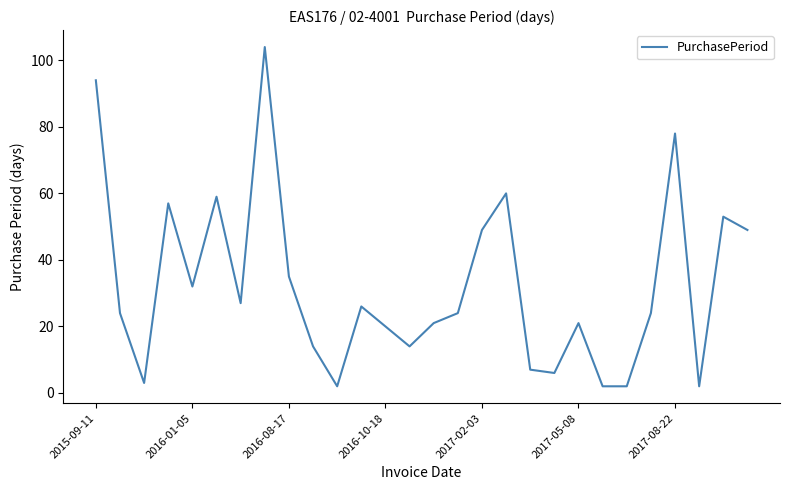

Does the chart display data point markers on the line(s)?

No